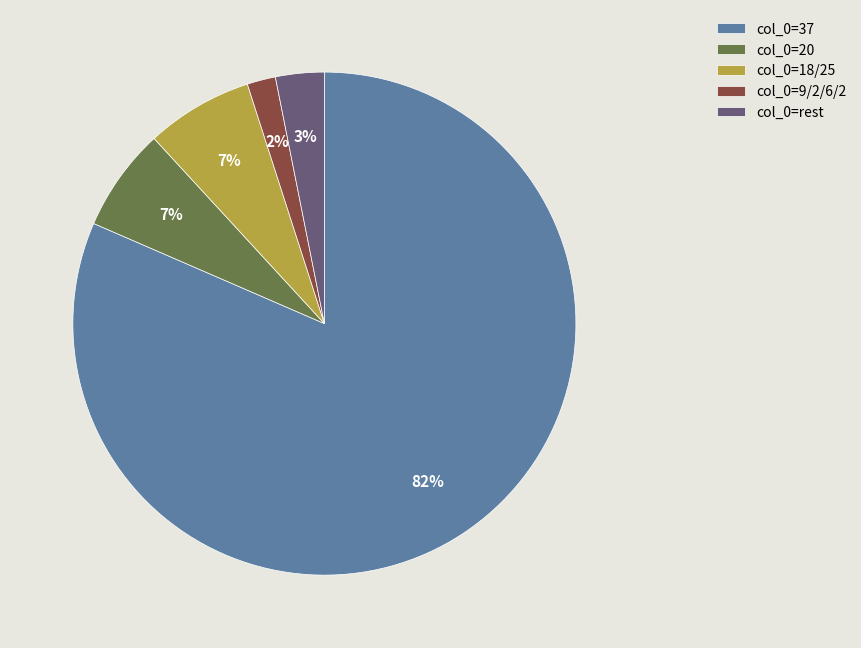

To the nearest percent, what is the average slice percentage?

20%